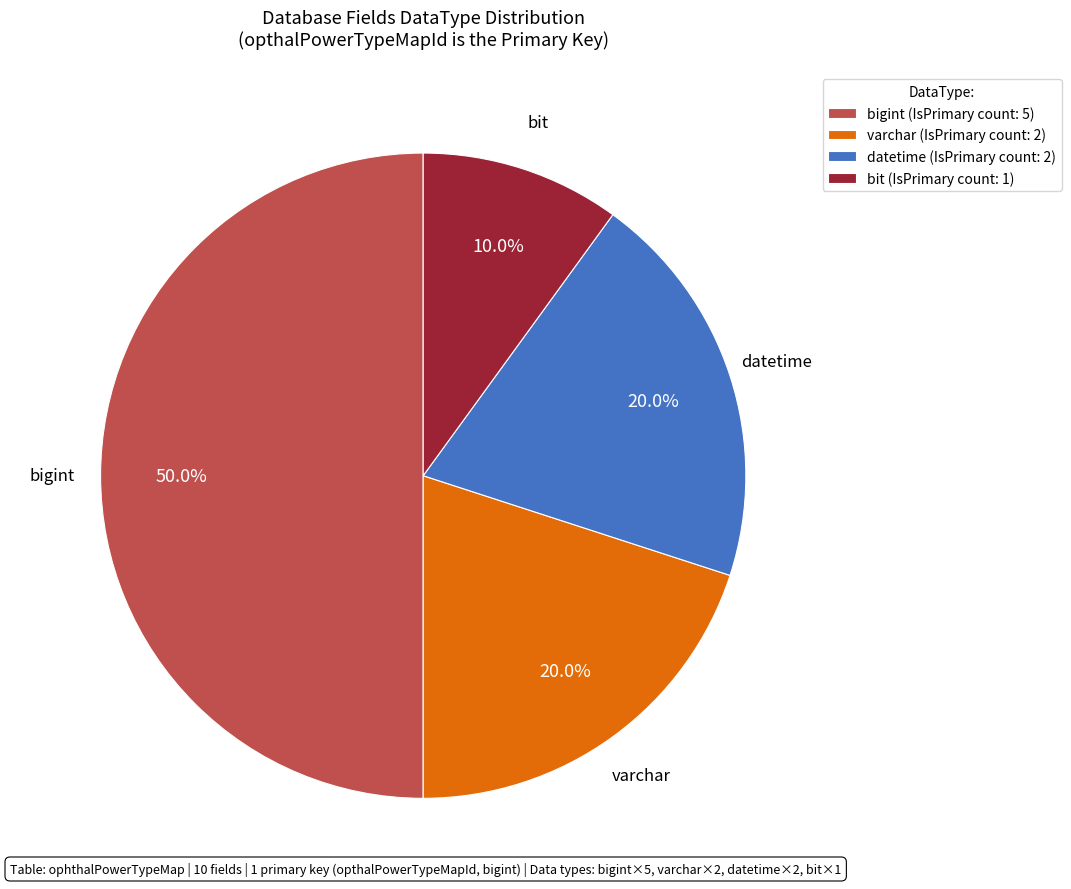

Combined, what portion of the pie is varchar (IsPrimary count: 2) and bigint (IsPrimary count: 5)?

70.0%